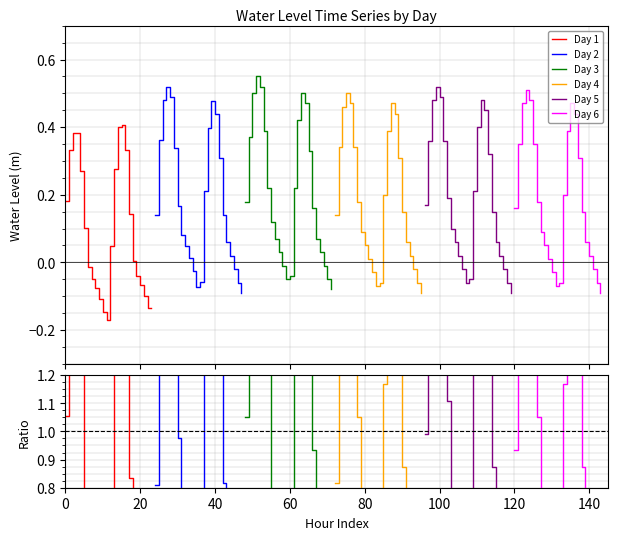

How many values in the Day 5 series are below 0?

6